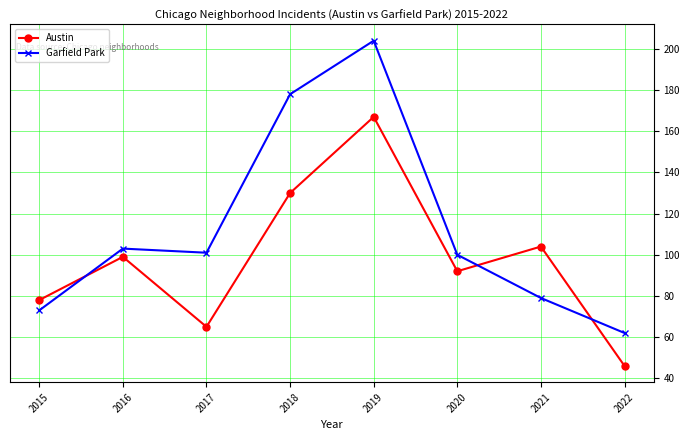

What is the sum of the Austin values at 2022 and 2020?

138